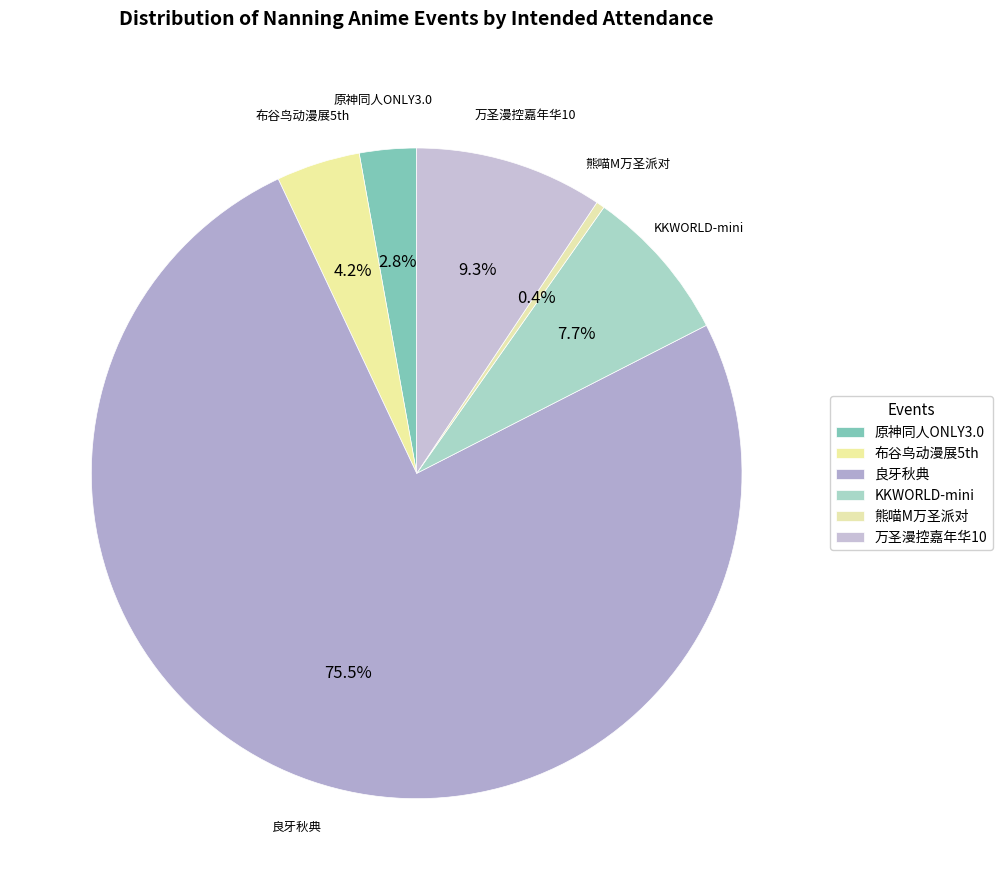

How many segments does this pie chart have?

6